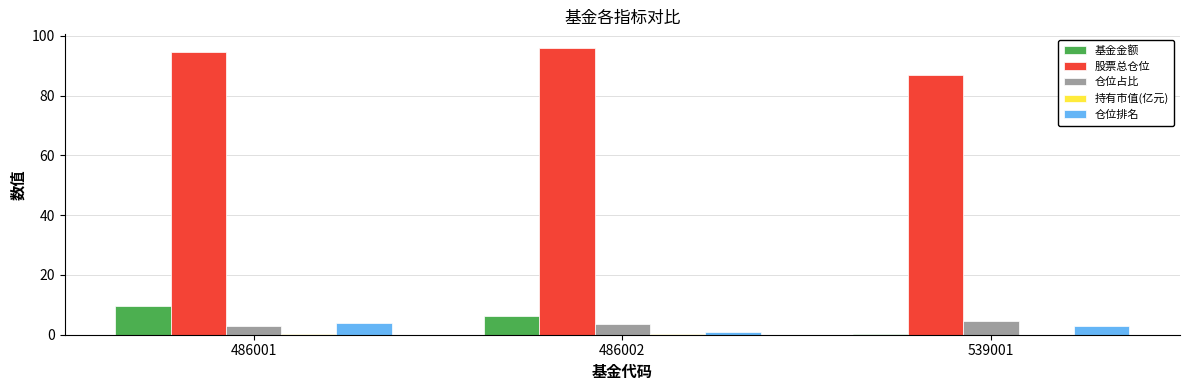

What is the sum of all 股票总仓位 values?

277.6